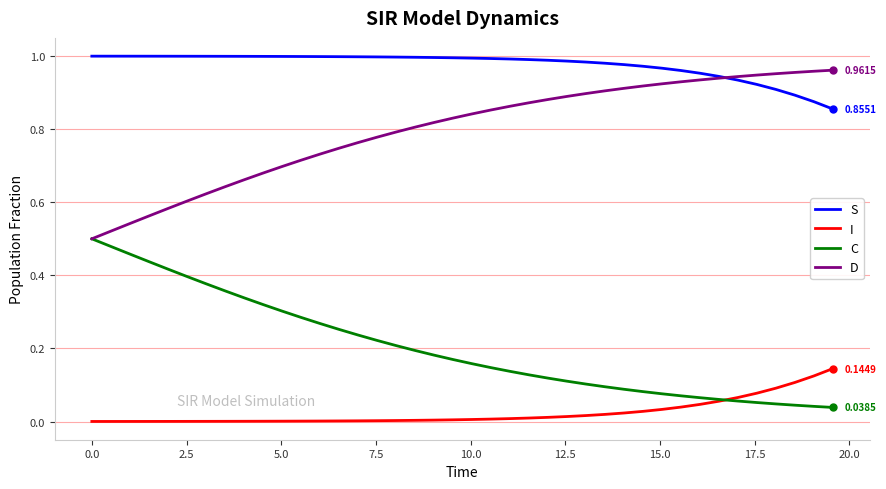

List the series in order of their overall mean, lowest first.

I, C, D, S